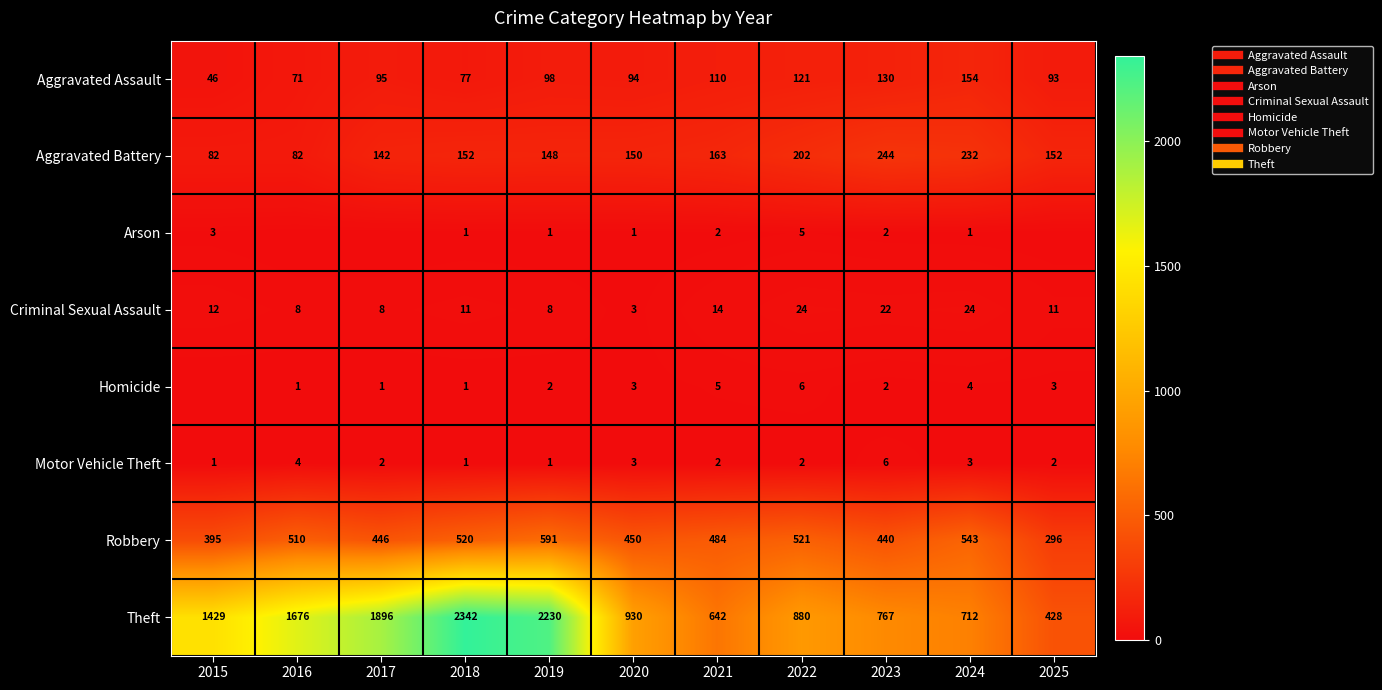

Is the value of Robbery at 2015 greater than the value of Homicide at 2017?

Yes